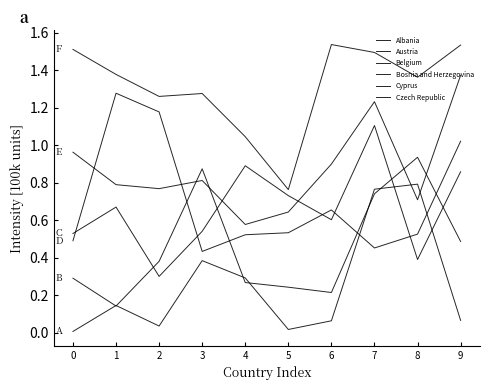

Between 6 and 8, which series saw the biggest shift?

Albania